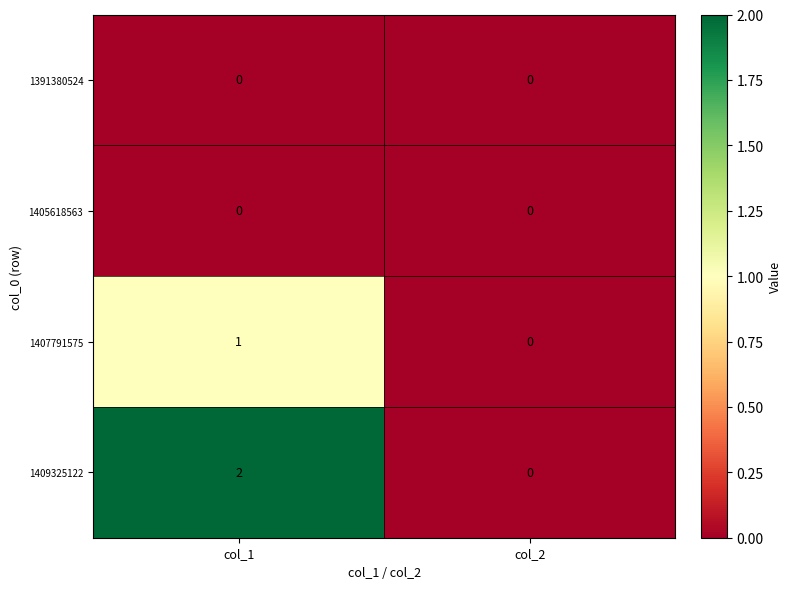

At which category does the chart reach its peak across all series?

col_1